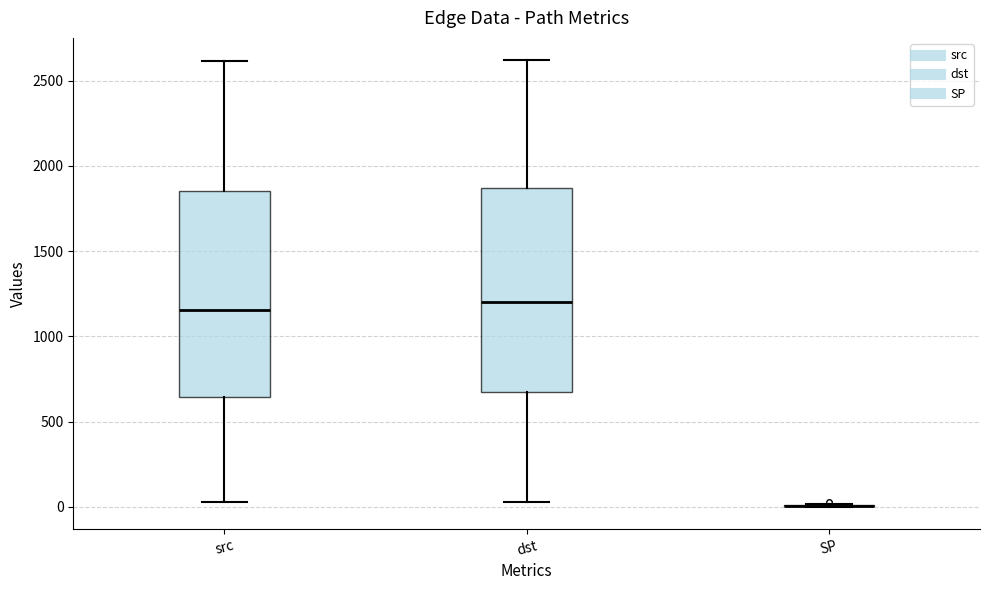

Reading left to right, read every box against the y-axis: the position of its median line, the range the box covers, and the ends of its whiskers. The values are not printed on the chart, so give them approximately, as read against the axis.

src: median 1150, box 650 to 1850, whiskers 50 to 2600
dst: median 1200, box 650 to 1850, whiskers 50 to 2600
SP: box collapsed to a line at 0, whiskers 0 to 0